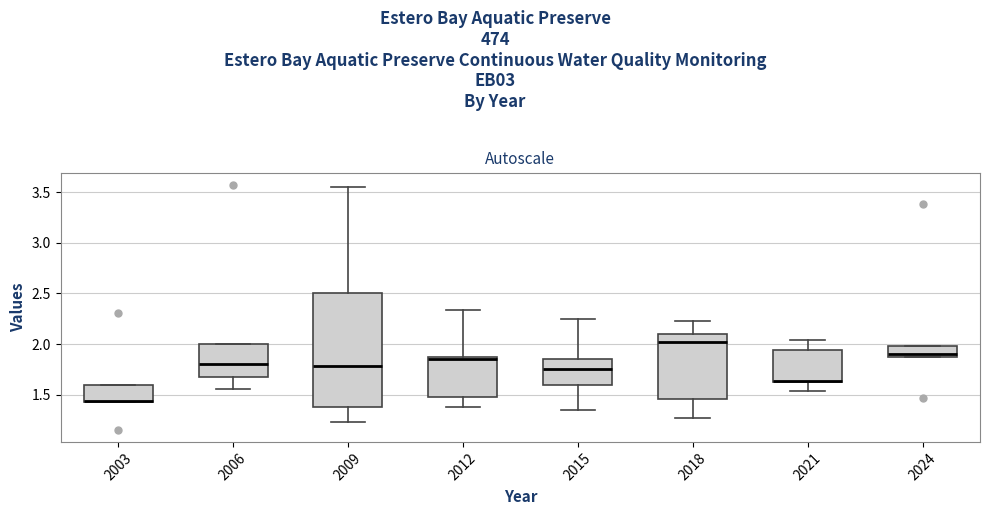

Reading left to right, transcribe this box plot: for each box, give where its median line is, the range the box spans, and where its two whiskers end, as read against the y-axis. The values are not printed on the chart, so give them approximately, as read against the axis.

2003: median 1.45, box 1.45 to 1.60, whiskers 1.45 to 1.60
2006: median 1.80, box 1.70 to 2.00, whiskers 1.55 to 2.00
2009: median 1.80, box 1.40 to 2.50, whiskers 1.25 to 3.55
2012: median 1.85 (just below the box's upper edge), box 1.50 to 1.85, whiskers 1.40 to 2.35
2015: median 1.75, box 1.60 to 1.85, whiskers 1.35 to 2.25
2018: median 2.00, box 1.45 to 2.10, whiskers 1.25 to 2.25
2021: median 1.65 (drawn on the box's lower edge), box 1.65 to 1.95, whiskers 1.55 to 2.05
2024: median 1.90 (just above the box's lower edge), box 1.90 to 2.00, whiskers 1.90 to 2.00